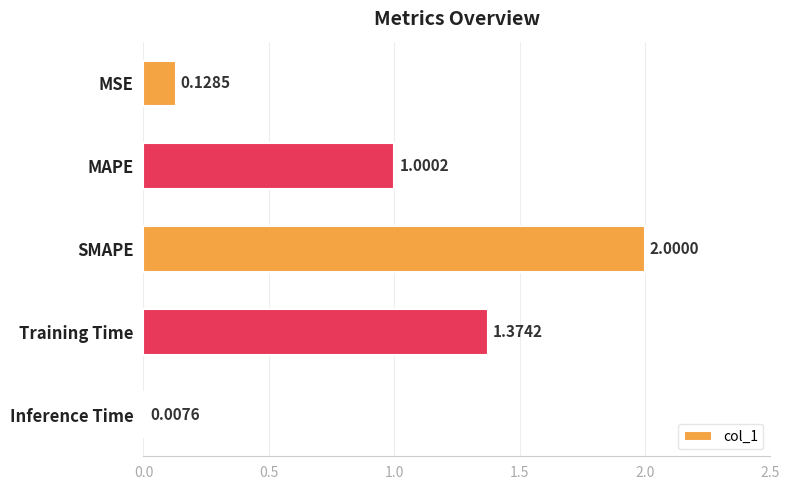

Where is the data nearest to the value 1?

MAPE